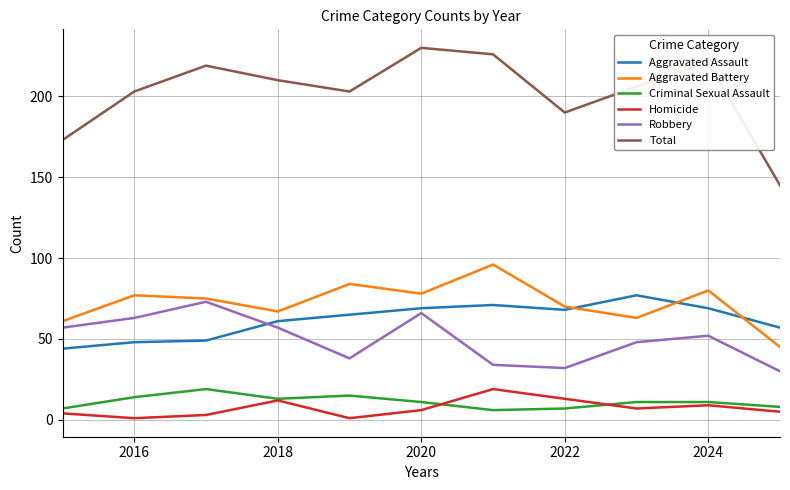

True or false: Criminal Sexual Assault and Aggravated Assault cross at least once.

False